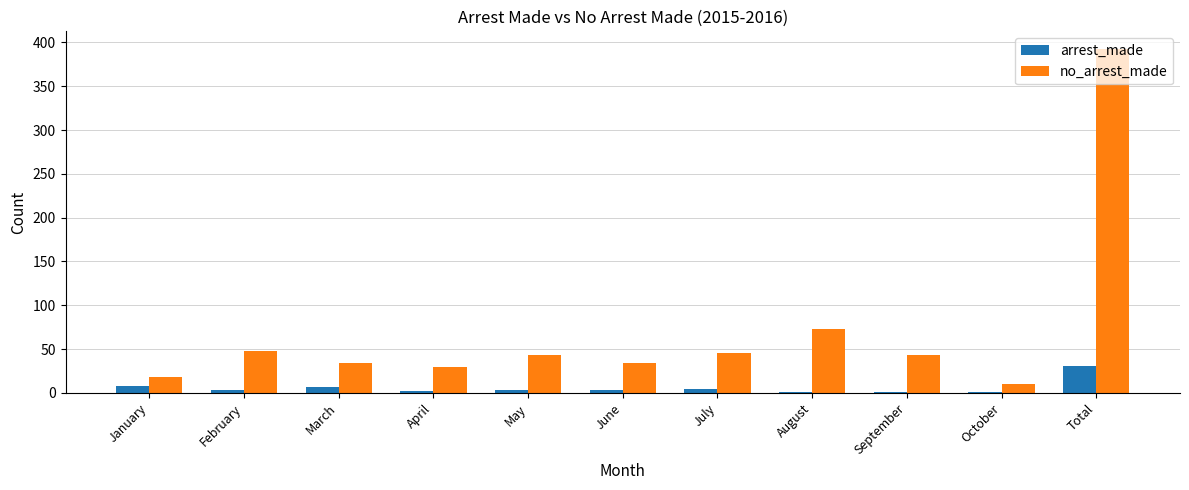

How many series are shown in this chart?

2